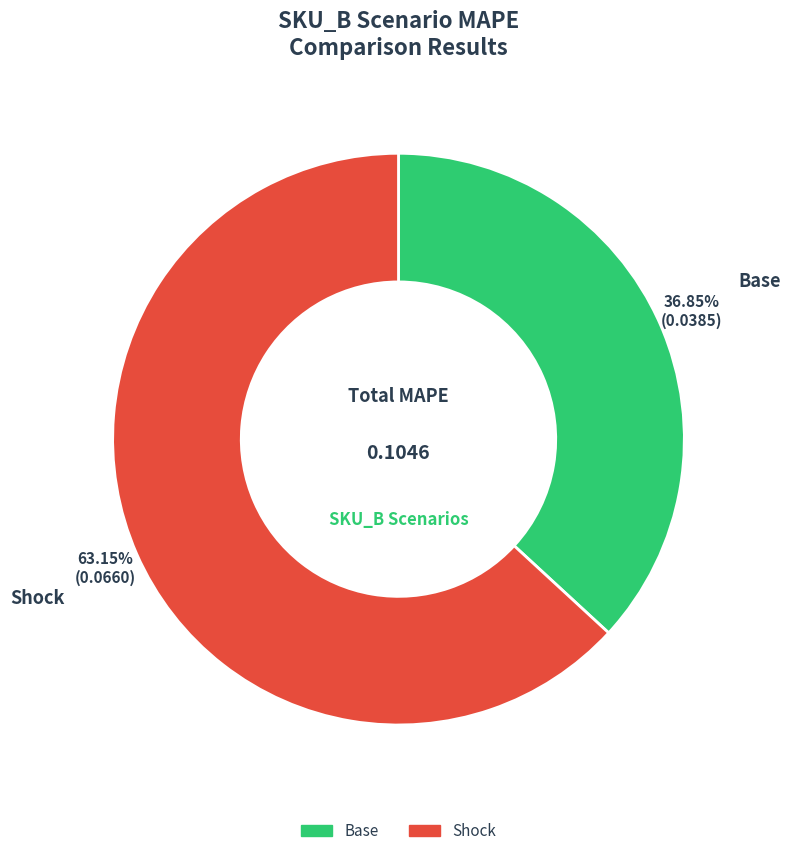

To the nearest percent, what is the difference between the largest and smallest slice percentages?

26%